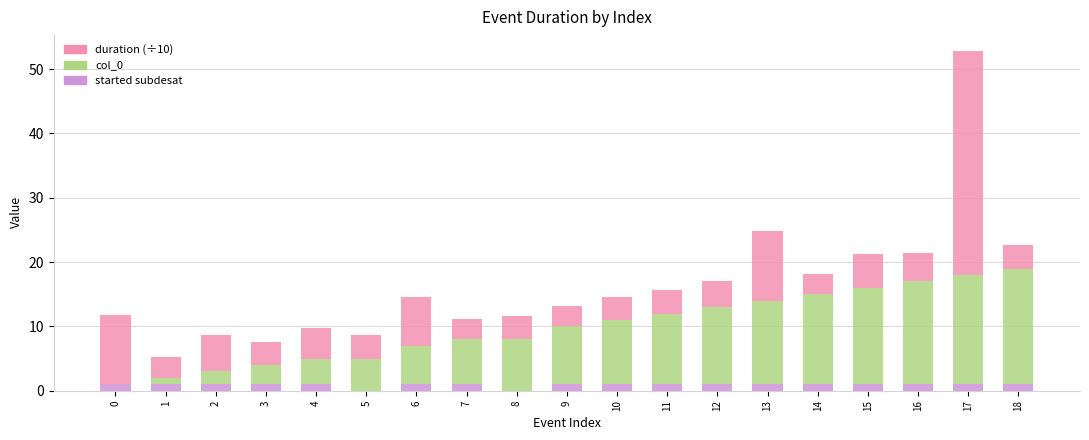

True or false: started subdesat has a value of 1.0 at 14.

True